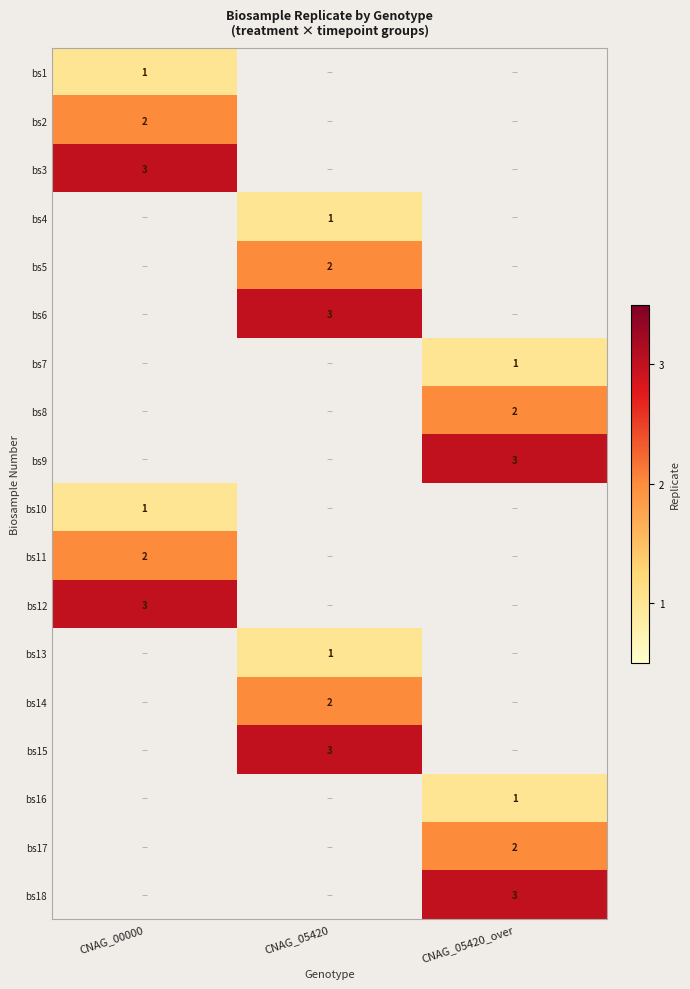

Is it true that bs5 equals 1 at CNAG_05420?

False